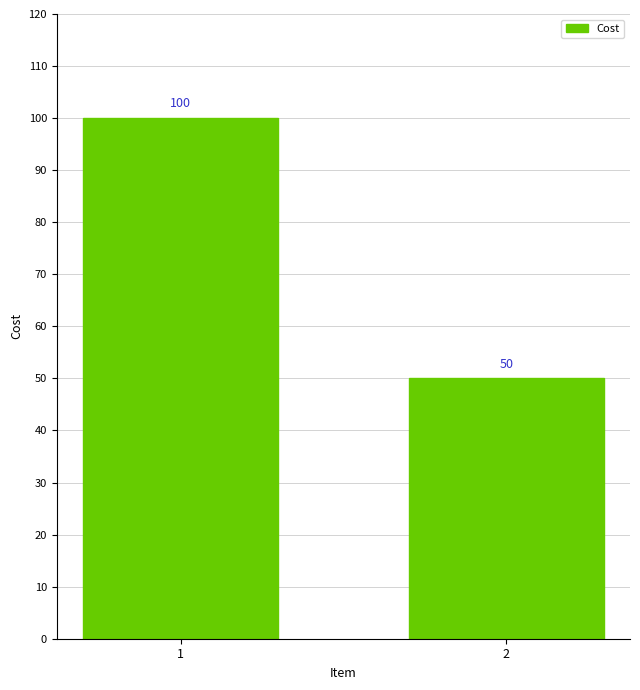

Rank the categories by value from highest to lowest.

1, 2